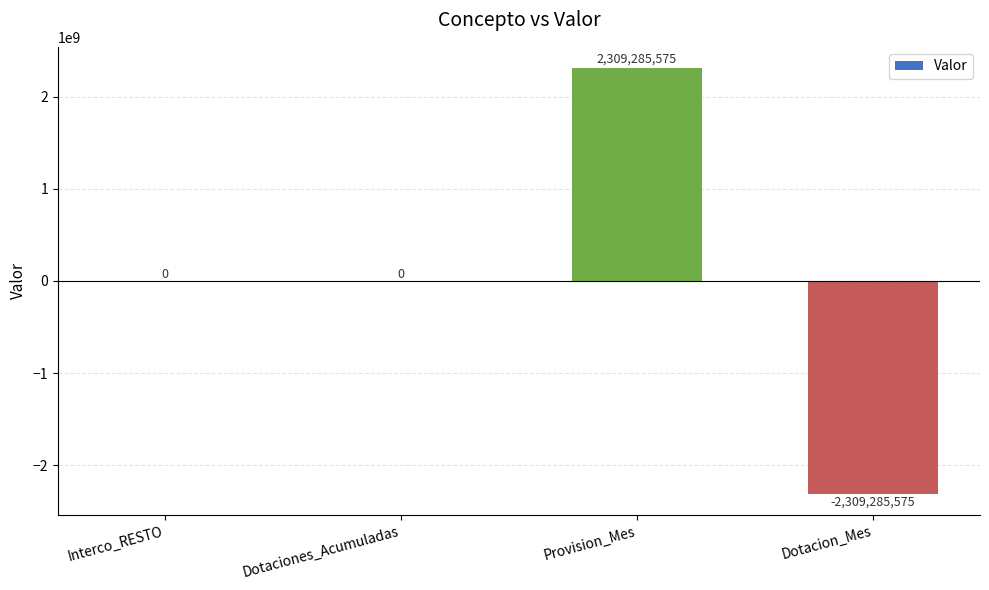

Read the value at Provision_Mes.

2309285575.1